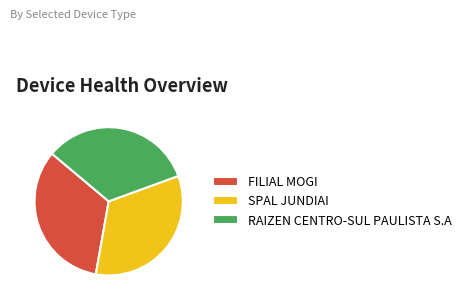

Does any single category account for the majority?

No